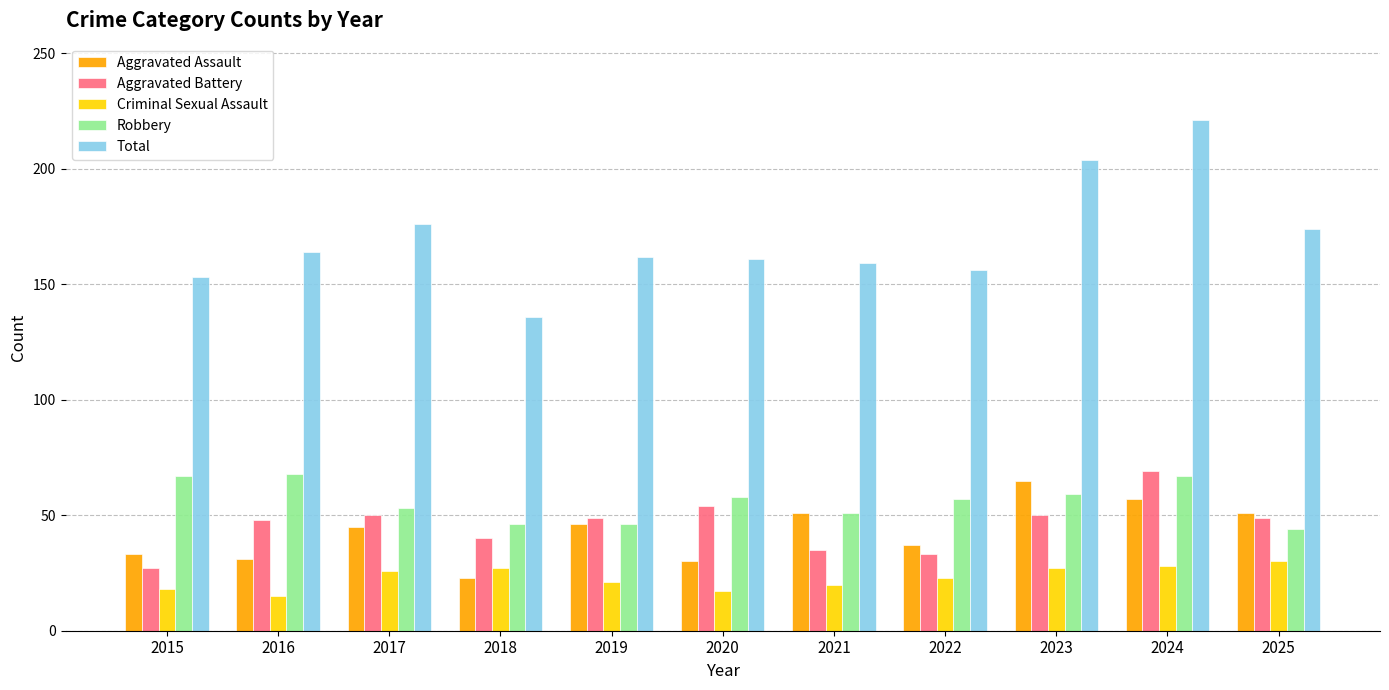

What is the total value across all series at 2023?

405